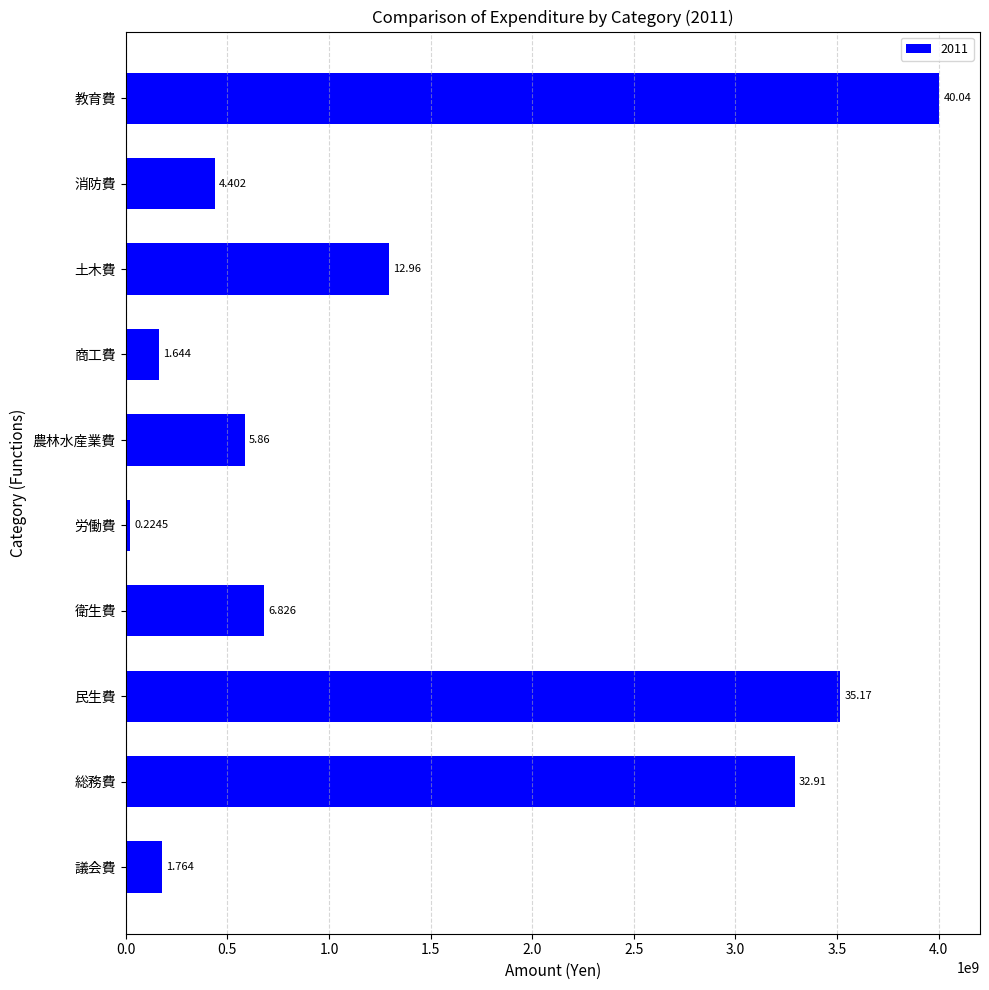

Are the bars horizontal?

Yes